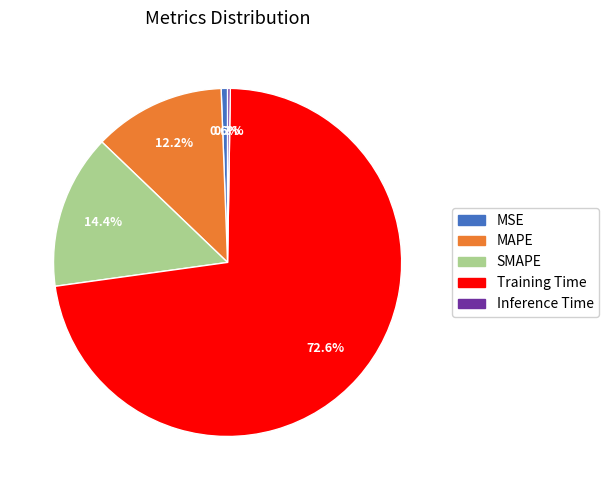

Is the sum of SMAPE and MSE greater than half?

No